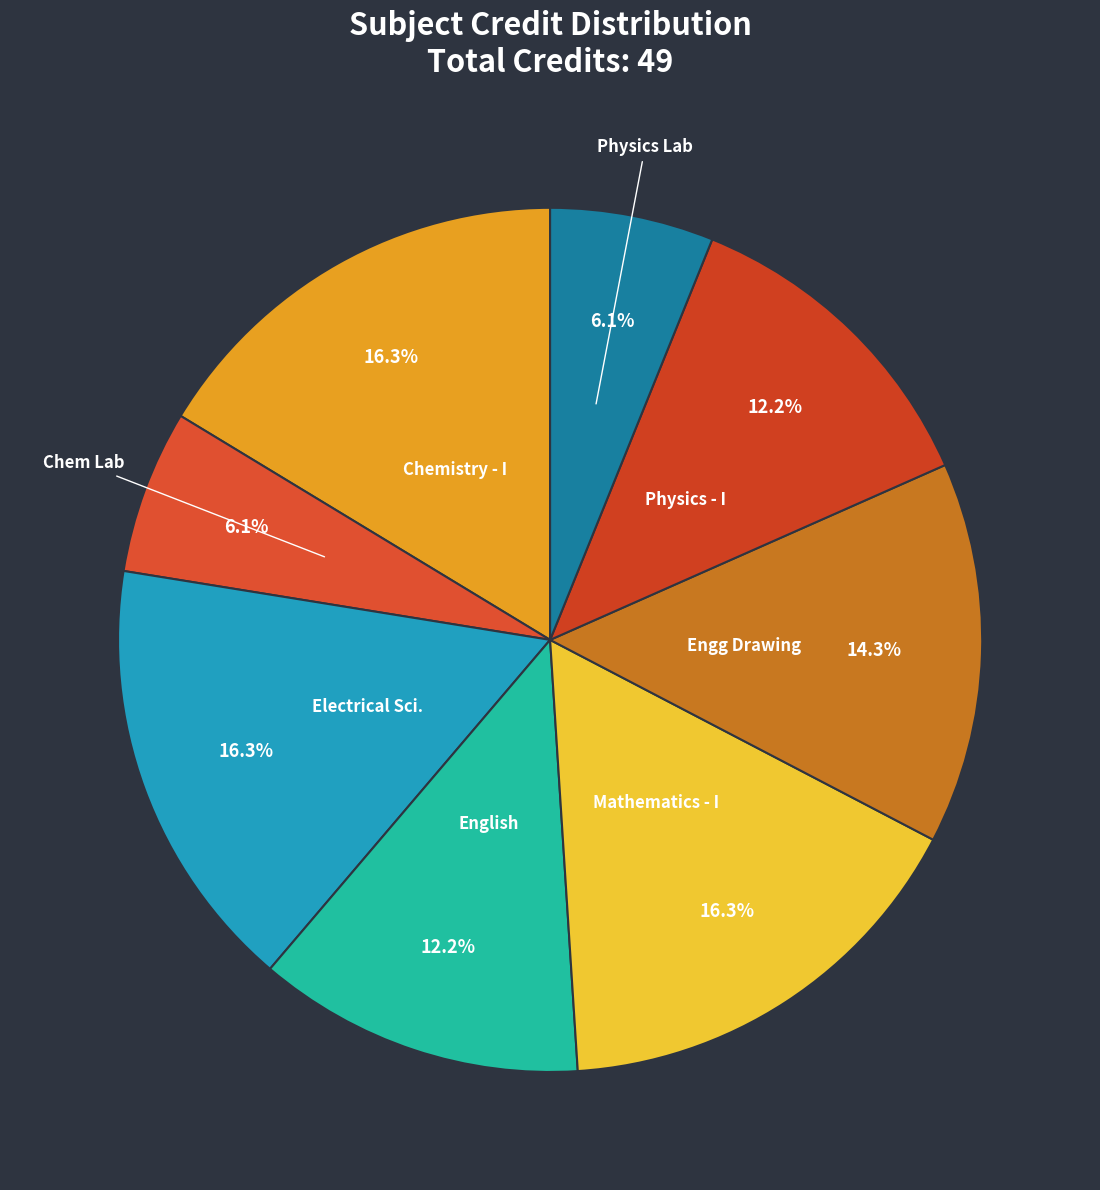

Do Mathematics - I and English together represent more than half of the pie?

No